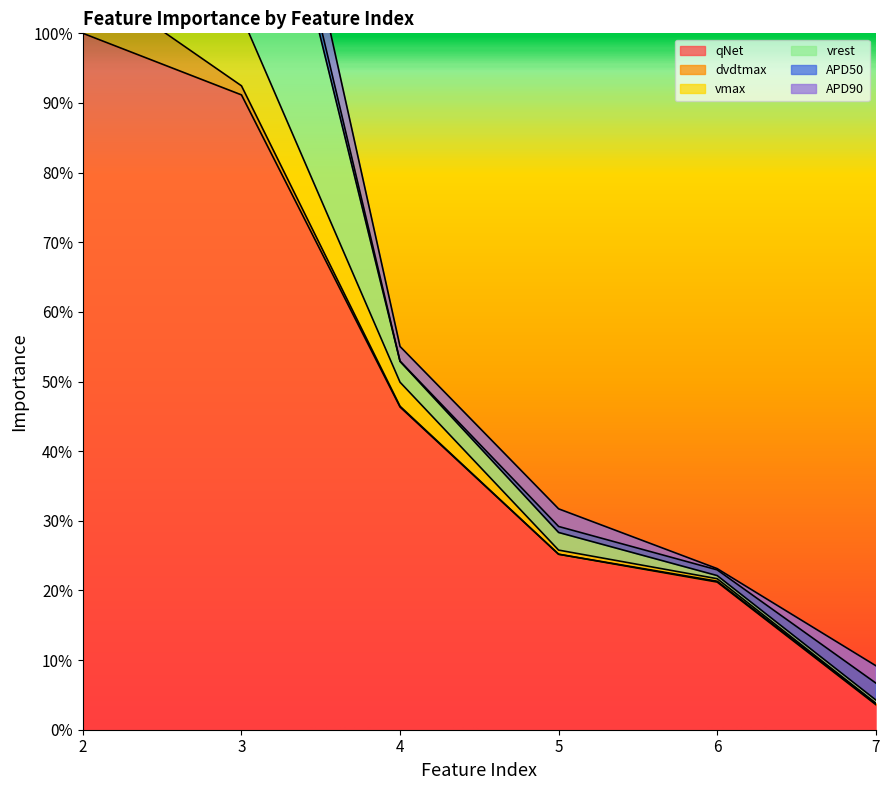

After their last crossing, which series has the higher values: dvdtmax or APD90?

APD90